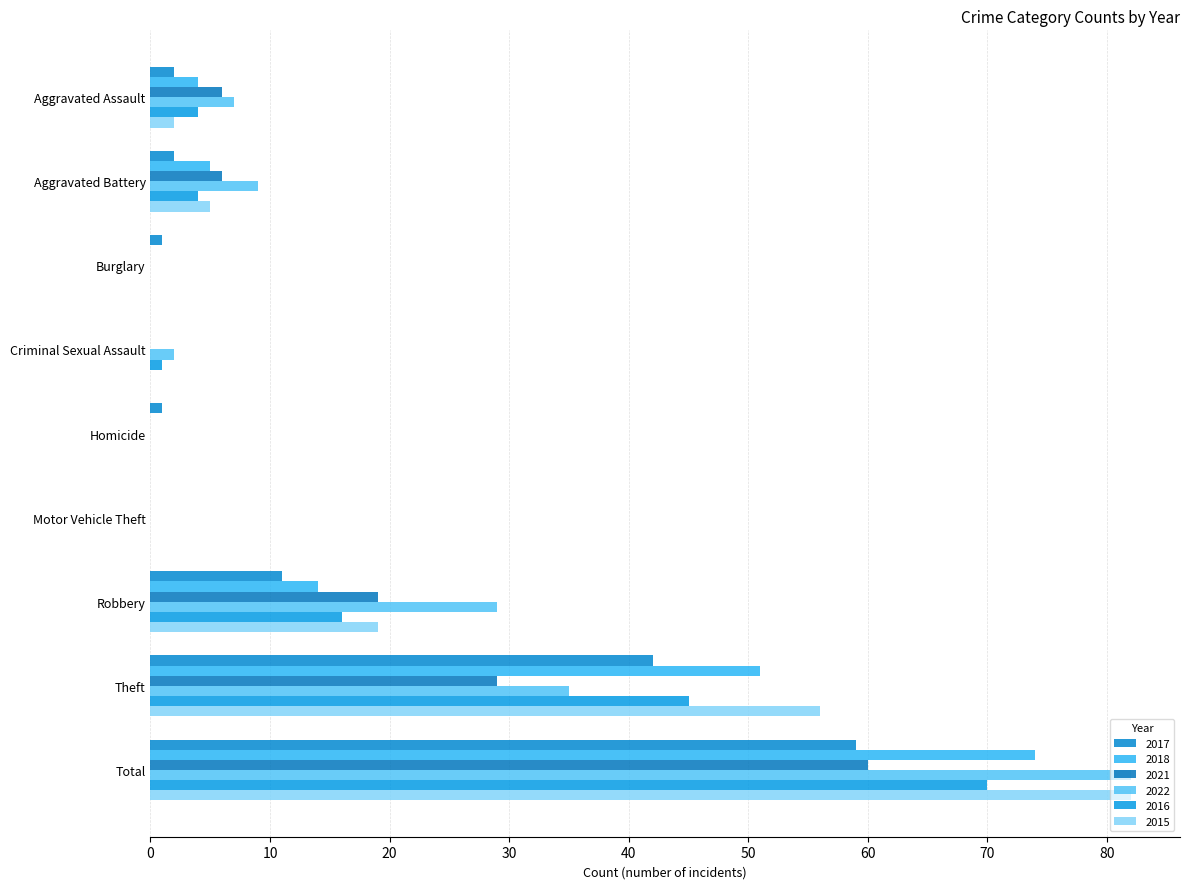

At how many categories does at least one series exceed 49?

2